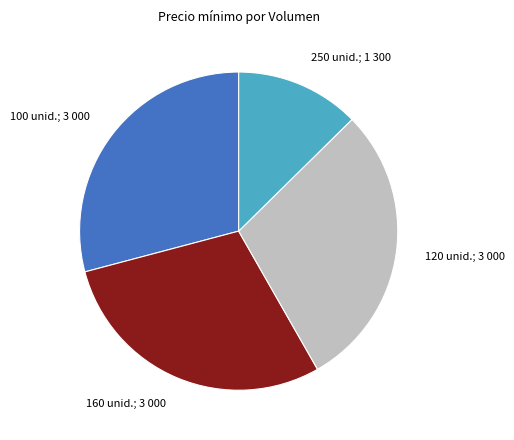

Is the sum of 160 unid.; 3 000 and 120 unid.; 3 000 greater than half?

Yes